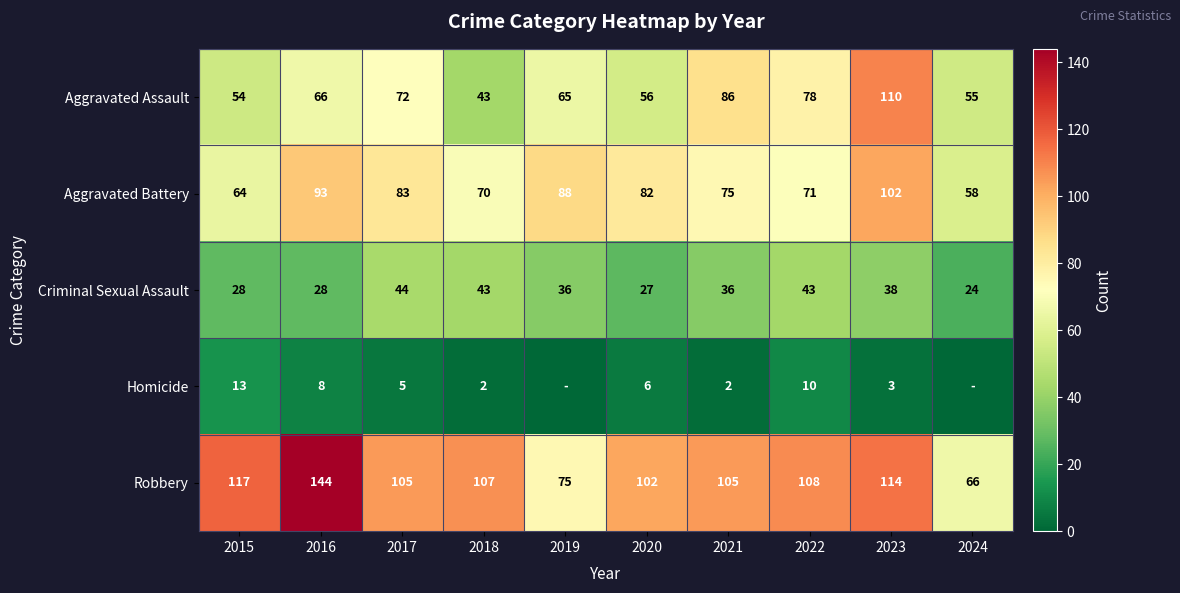

What is the spread (max minus min) of values at 2016?

136